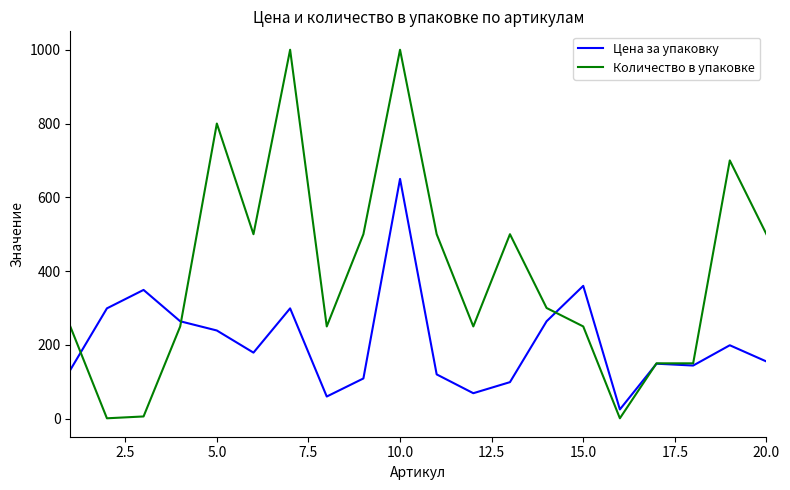

What is the greatest value displayed?

1000